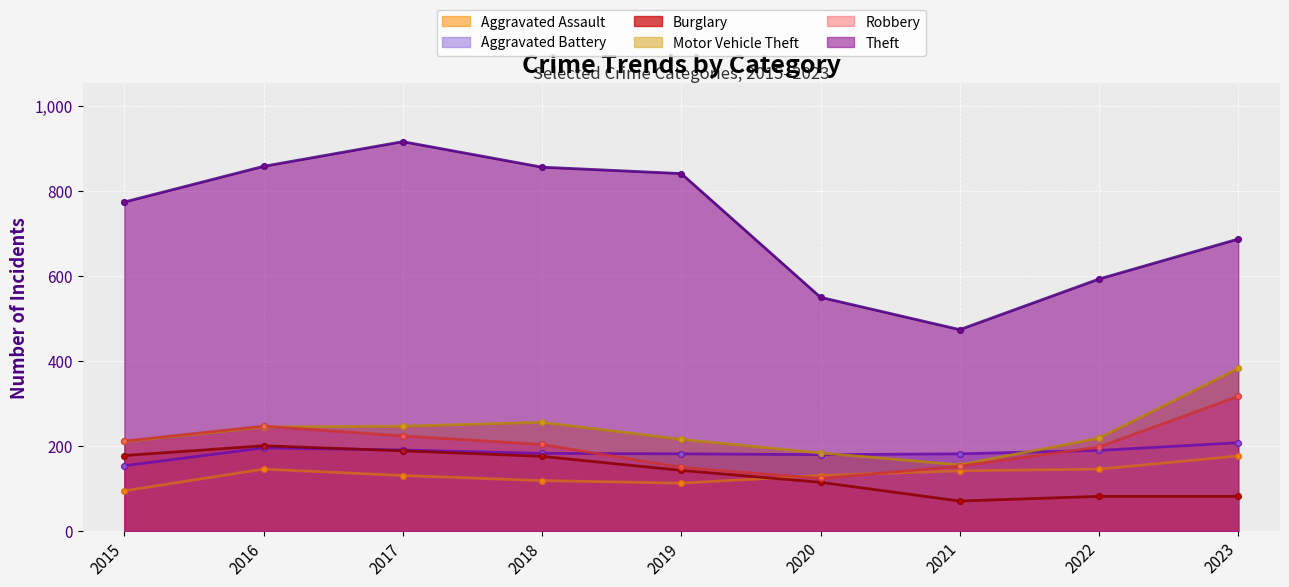

What is the total value across all series at 2020?

1284